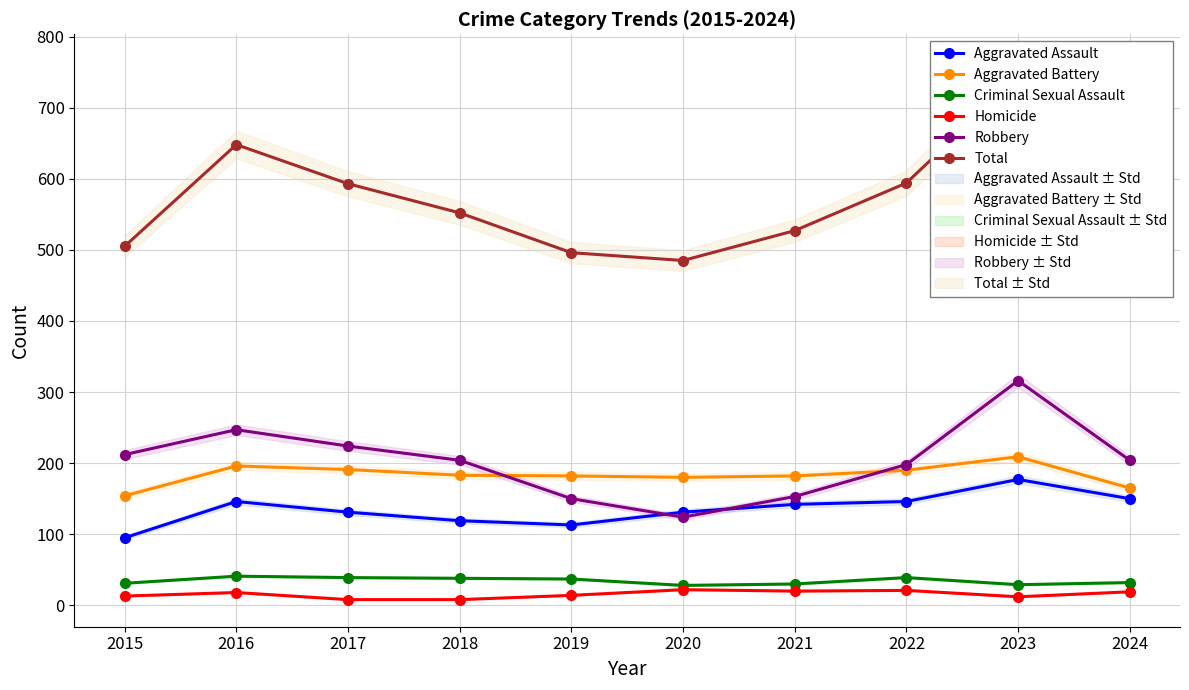

At which category does the chart reach its peak across all series?

2023